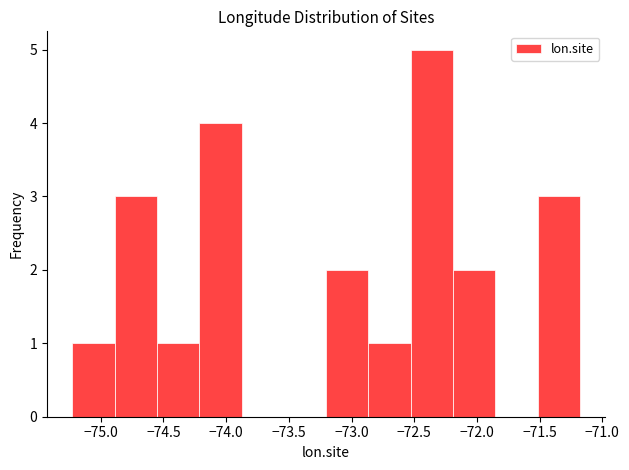

Over which range of the x-axis is the bar tallest?

-72.55 to -72.20